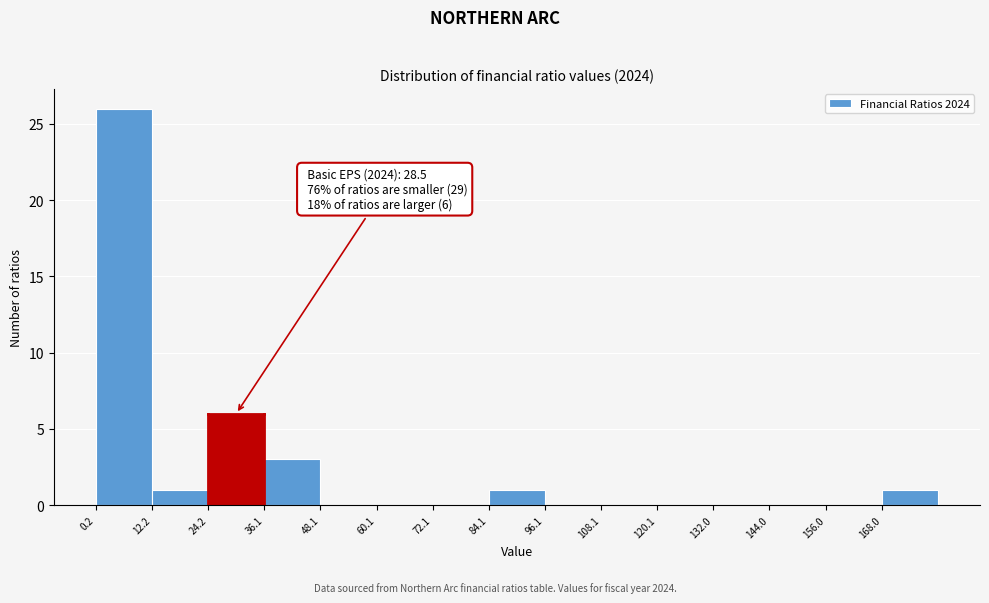

Which range on the x-axis has the tallest bar?

0 to 12